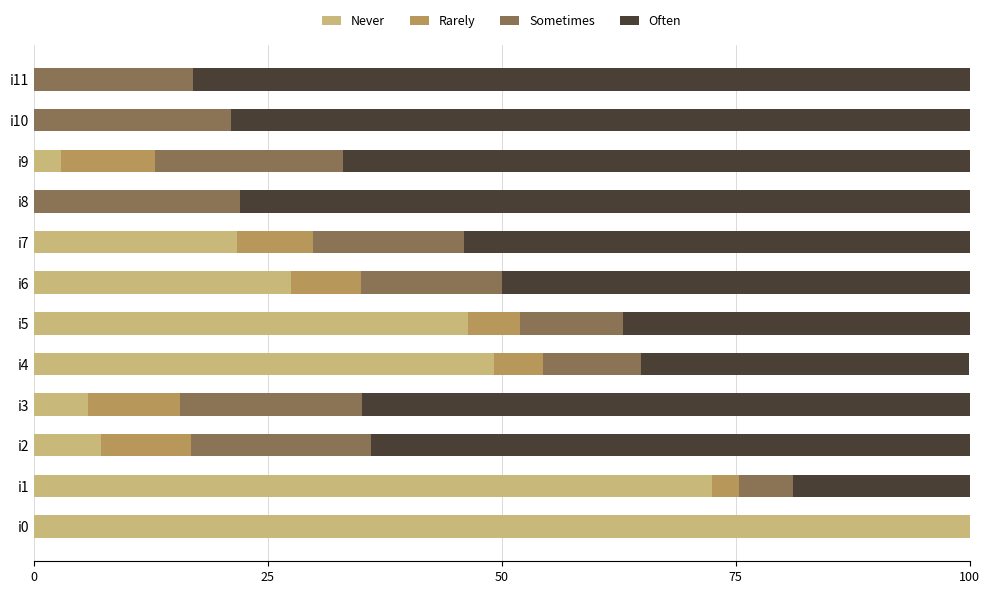

What is the total value across all series at i2?

100.0